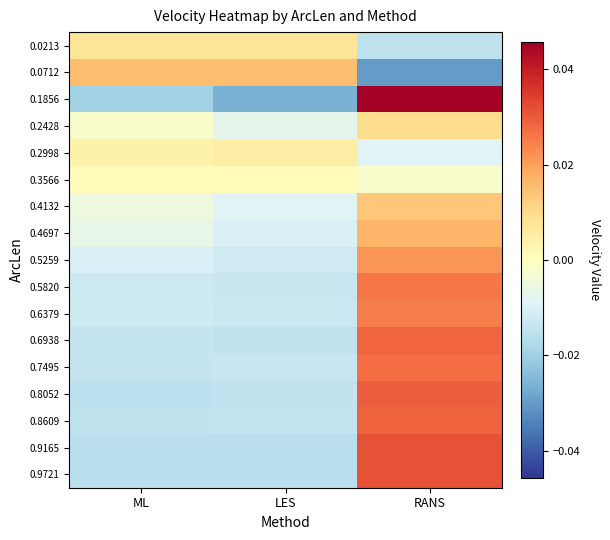

What is the total value across all series at ML?

-0.1